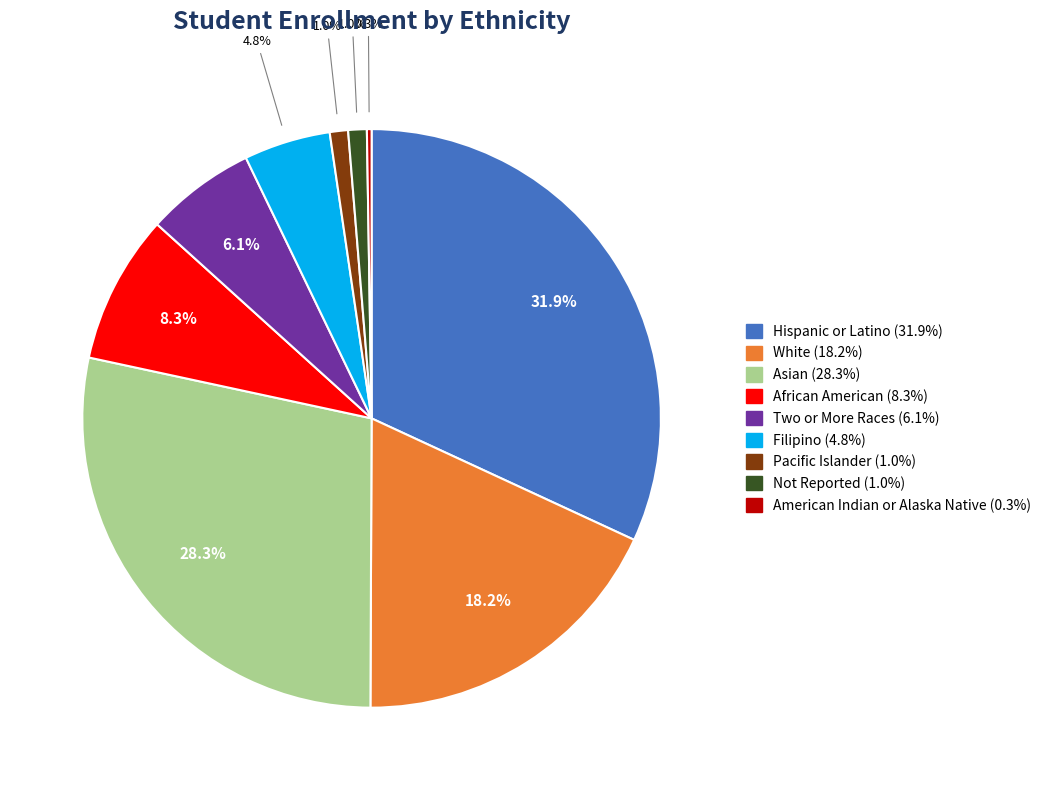

Is White the majority of the pie?

No